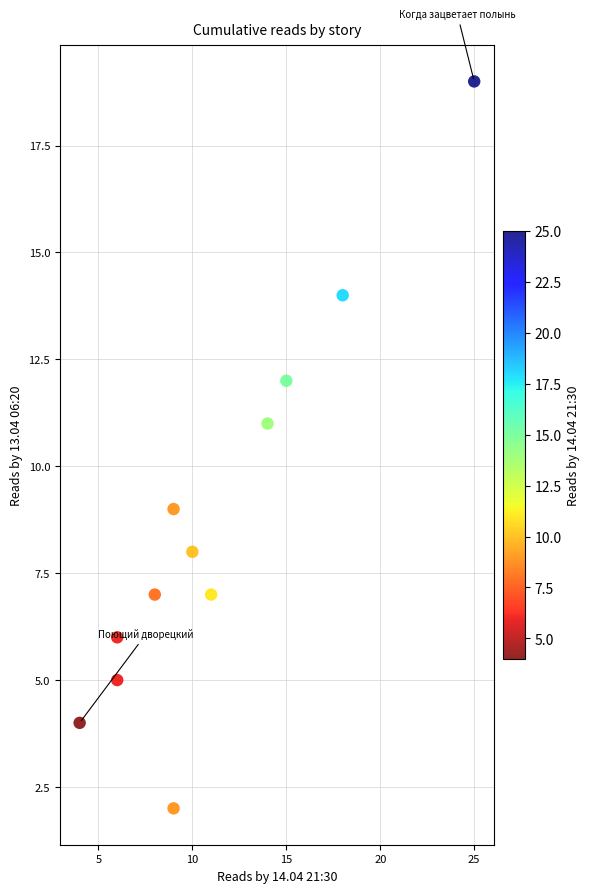

What is the range of X values (max minus min)?

21